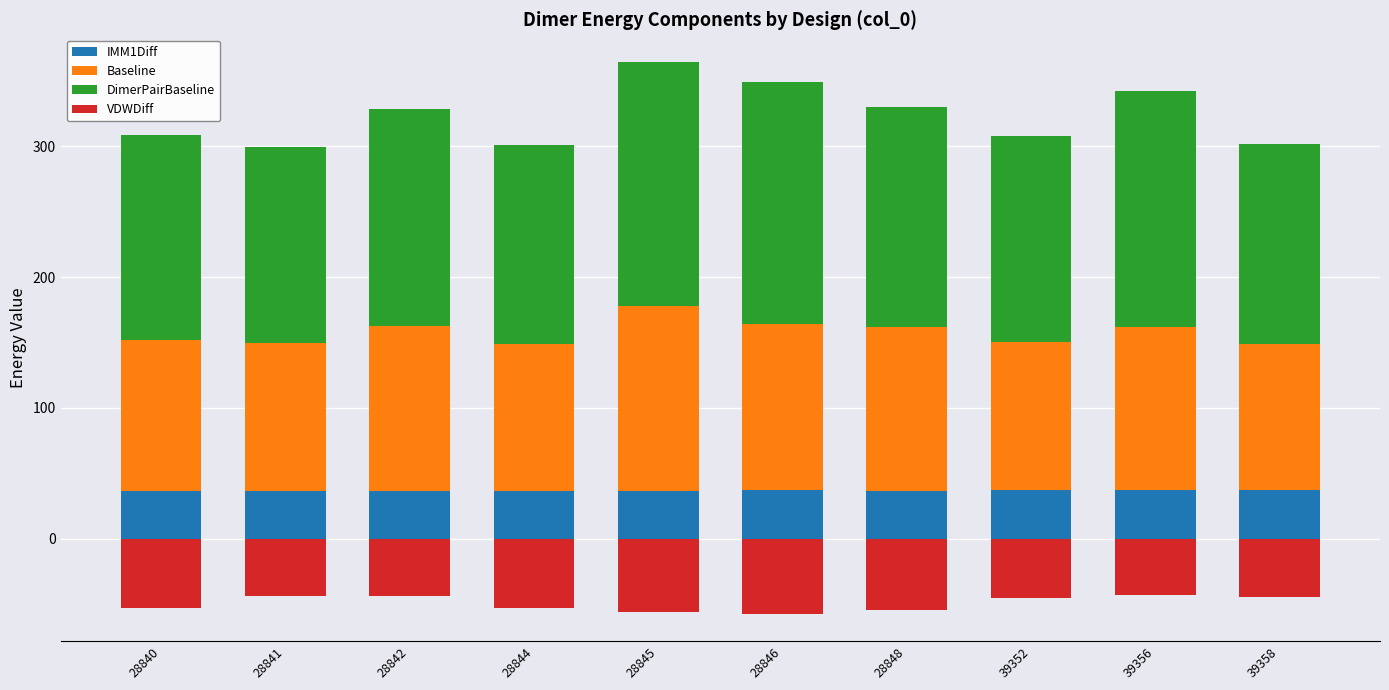

Between 39352 and 28848, which is larger?

39352